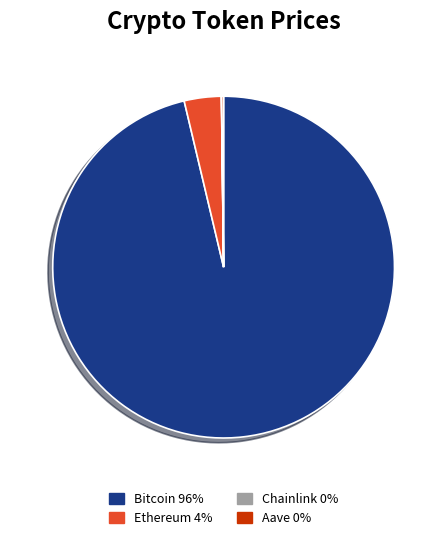

Do Ethereum and Bitcoin together represent more than half of the pie?

Yes